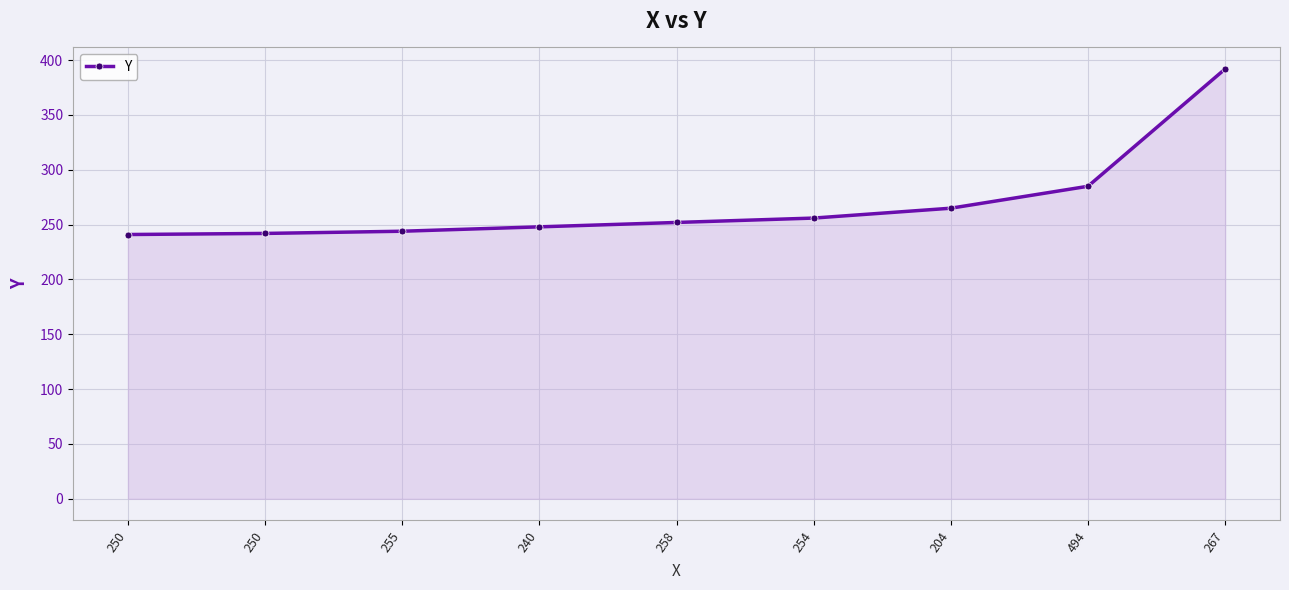

What is the smallest value displayed?

241